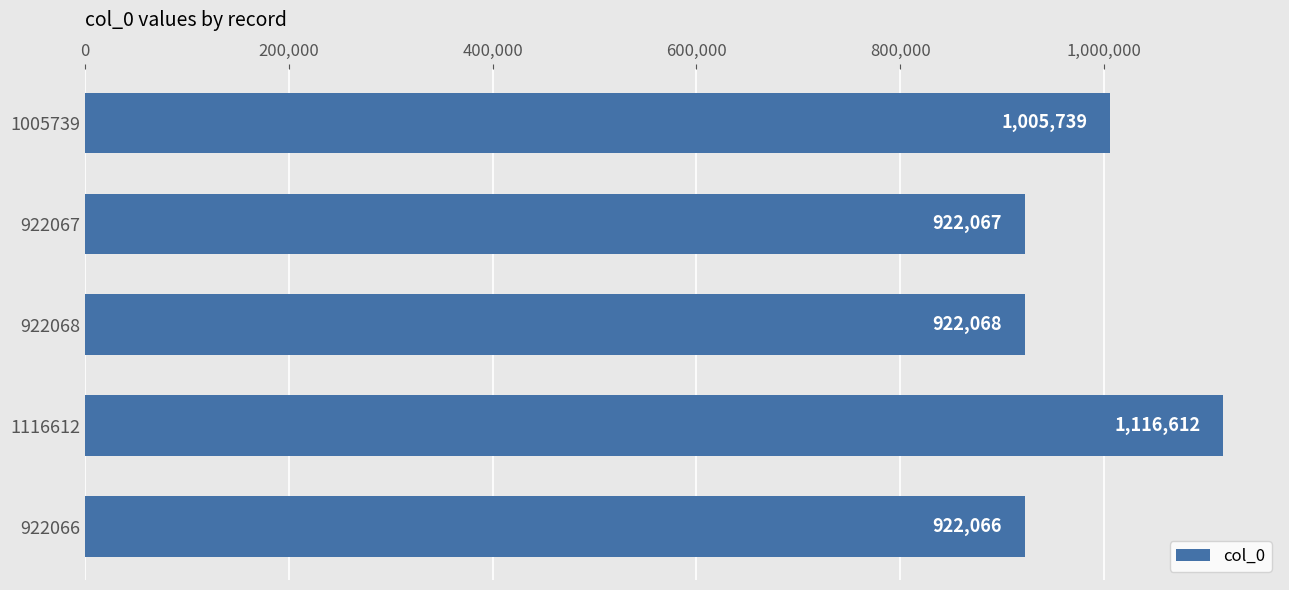

Reading bottom to top, what are all the values shown in this chart?

922066=922066	1116612=1116612	922068=922068	922067=922067	1005739=1005739